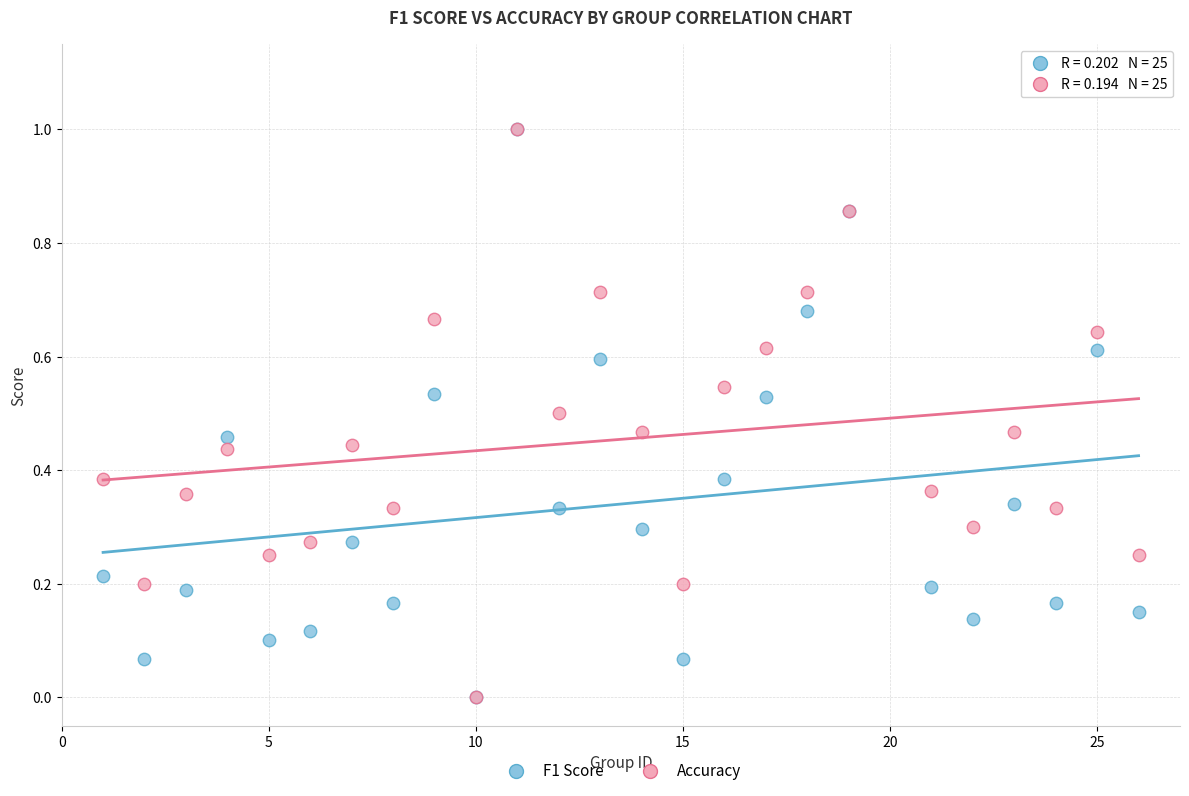

What are all the series names shown in the legend?

F1 Score, Accuracy